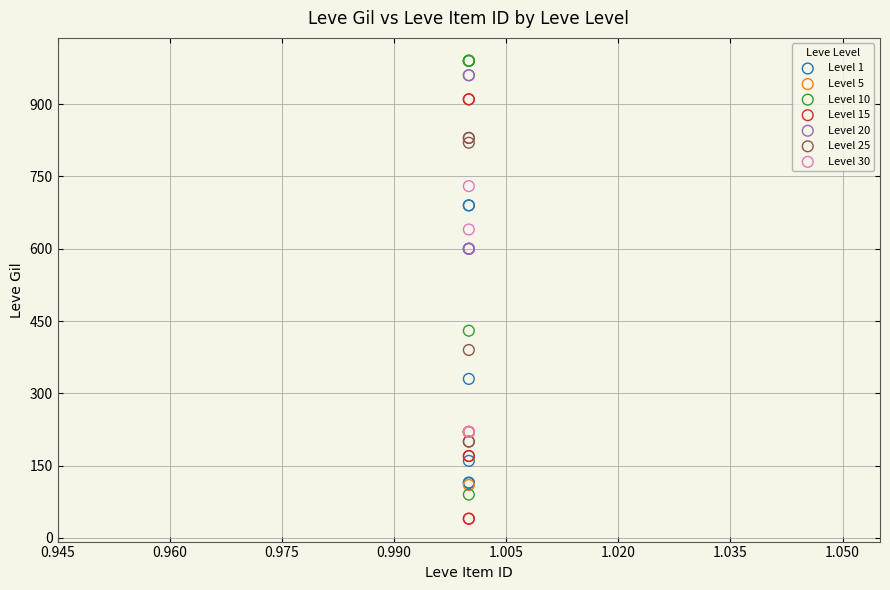

Which series contains the lowest Y value?

Level 15